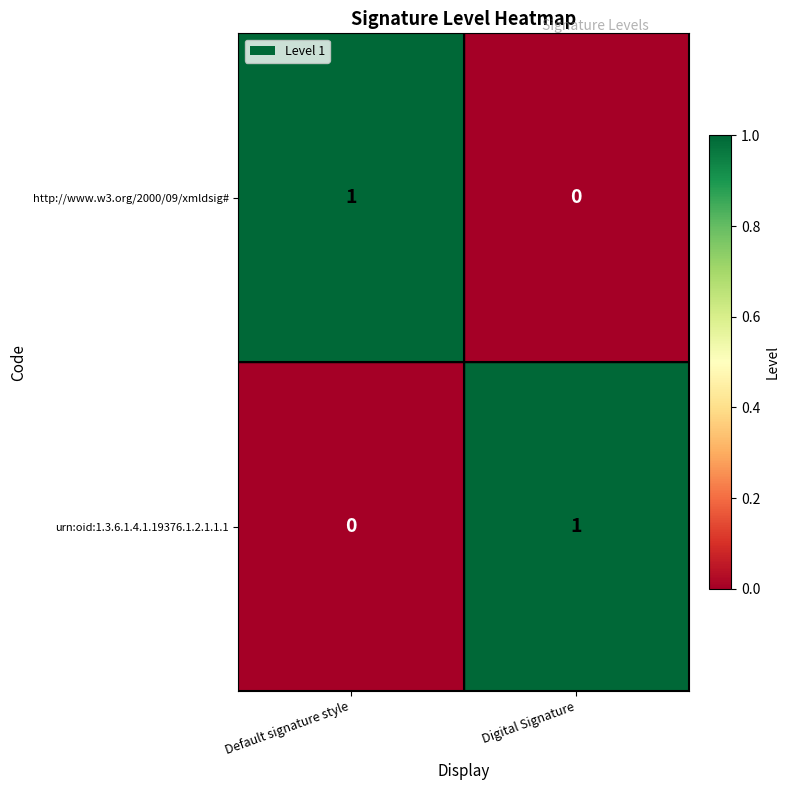

Where is http://www.w3.org/2000/09/xmldsig# nearest to the value 0?

Digital Signature